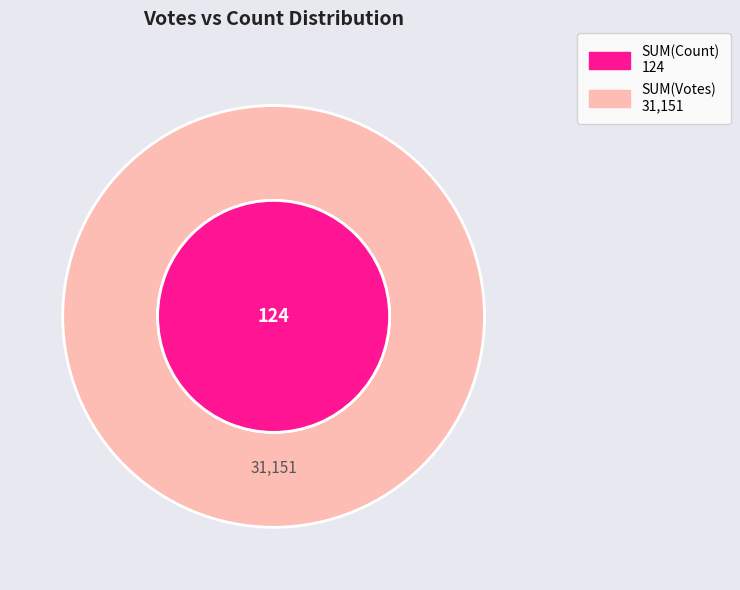

Does 8 account for over 50% of the chart?

No